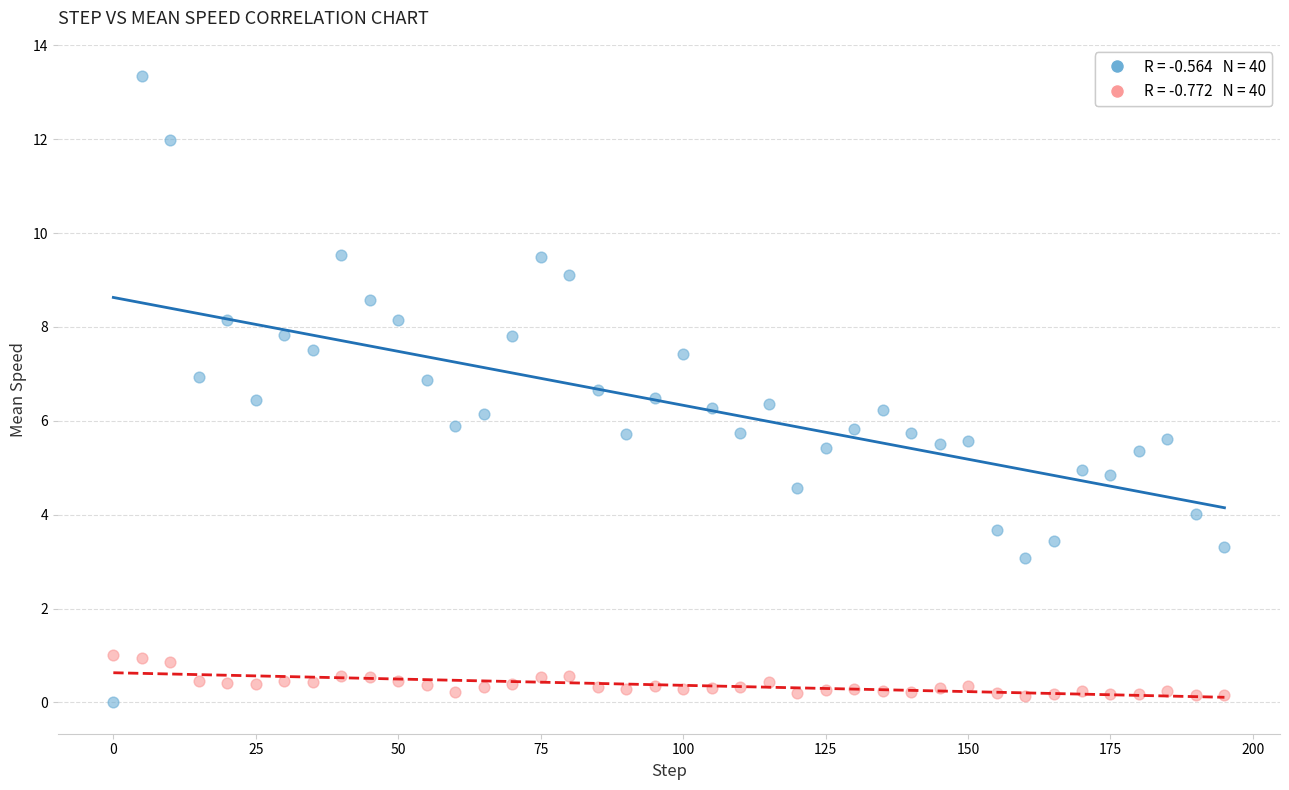

Across all data points, what is the range of Y values (max minus min)?

13.3